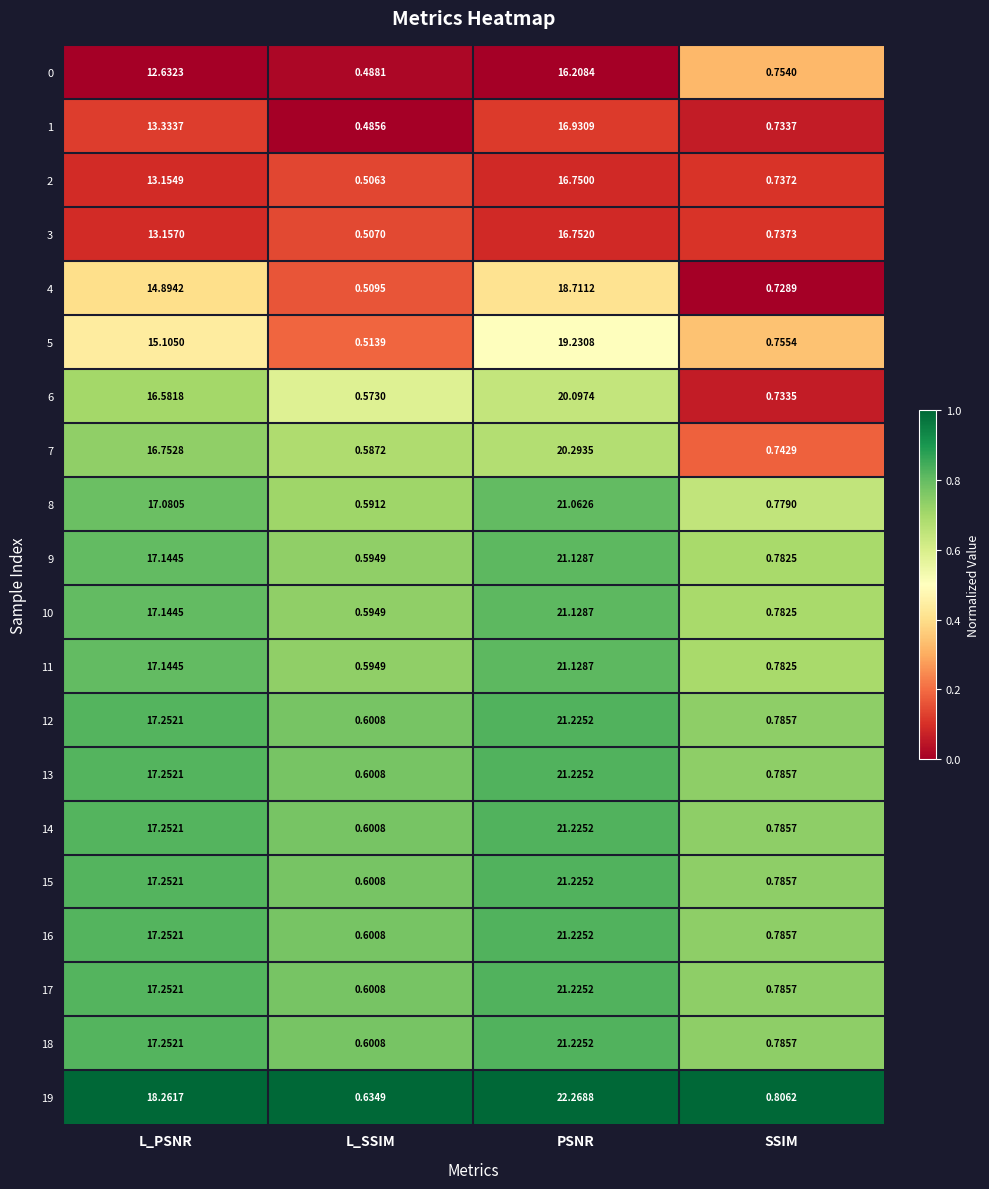

At which category is the sum across all series the highest?

PSNR